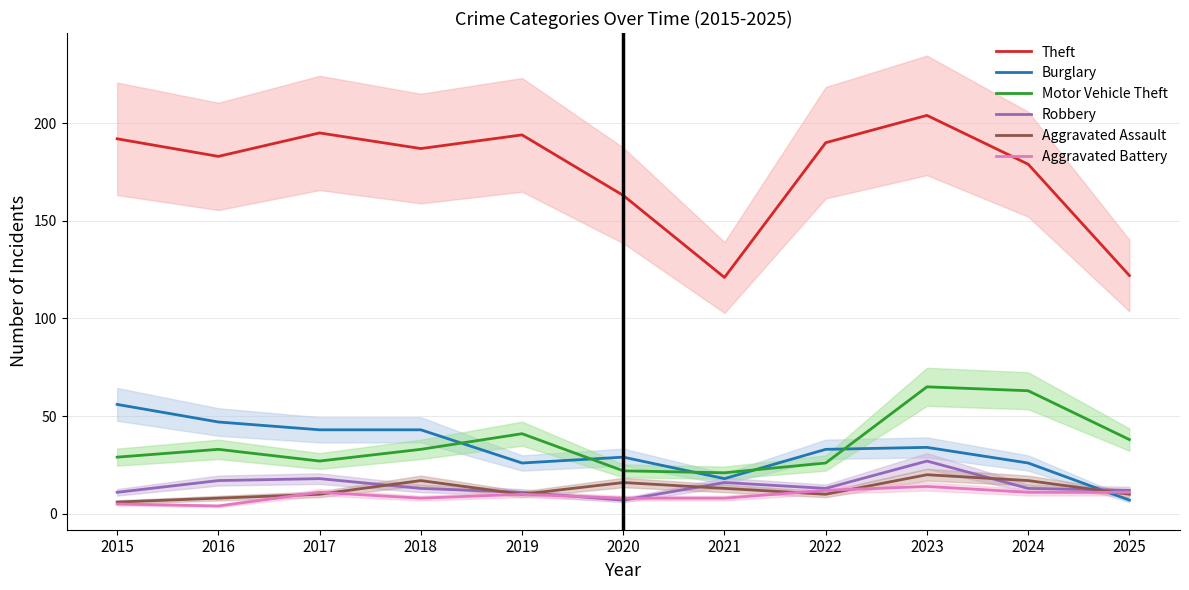

List the labels in order of Robbery value, largest first.

2023, 2017, 2016, 2021, 2018, 2022, 2024, 2025, 2015, 2019, 2020